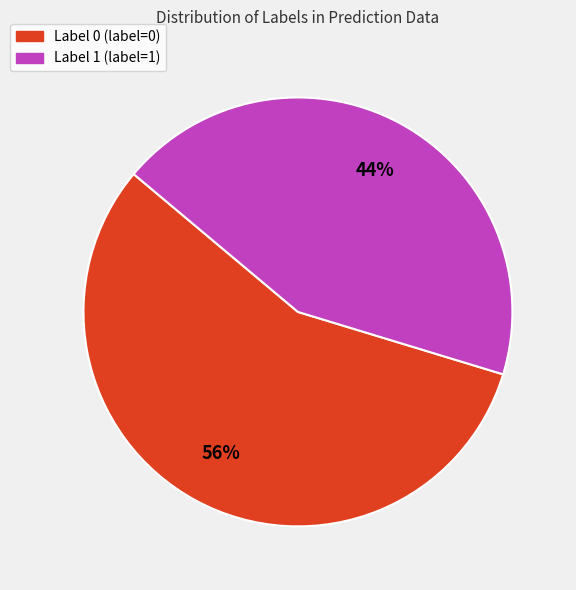

Which slice is the largest?

Label 0